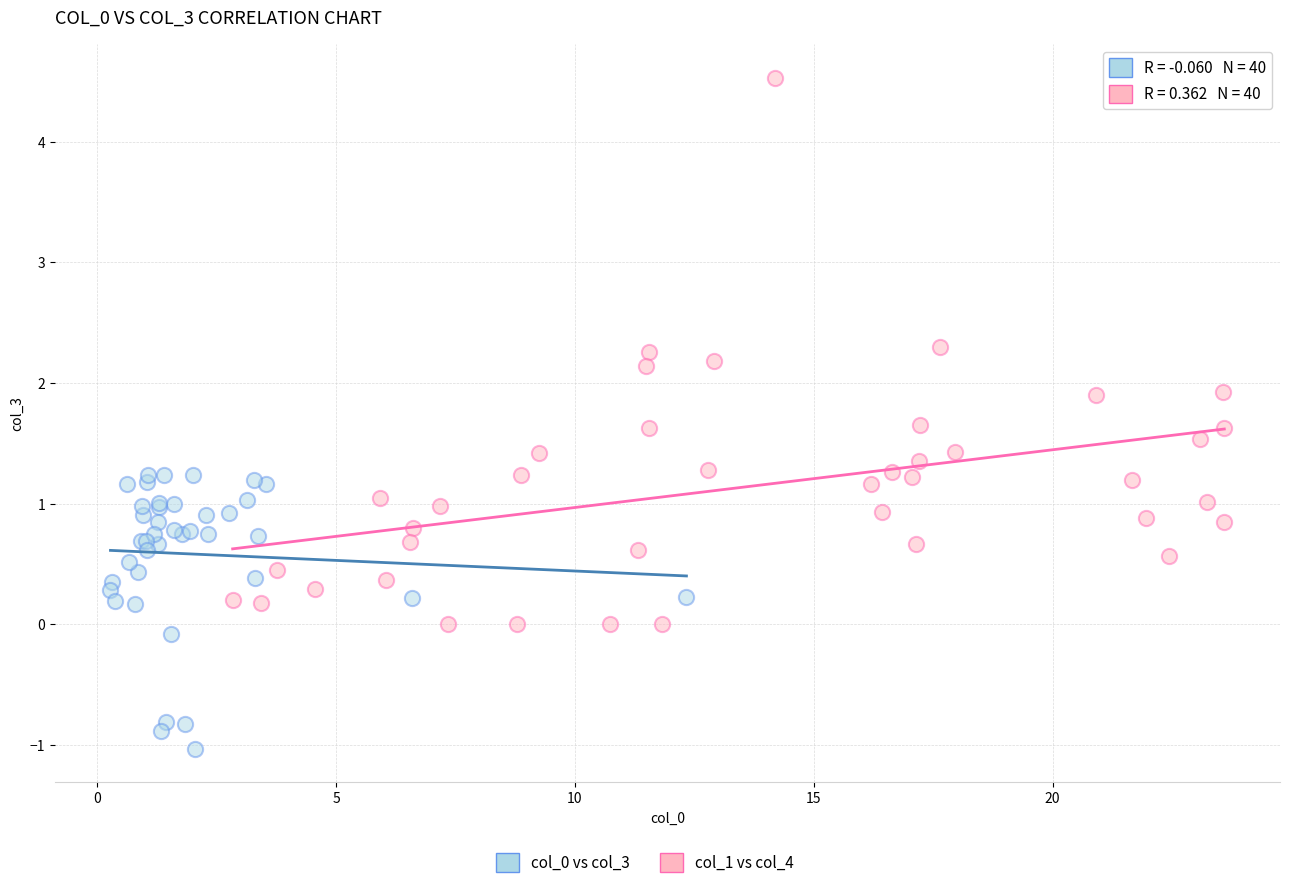

Which series contains the lowest Y value?

col_0 vs col_3